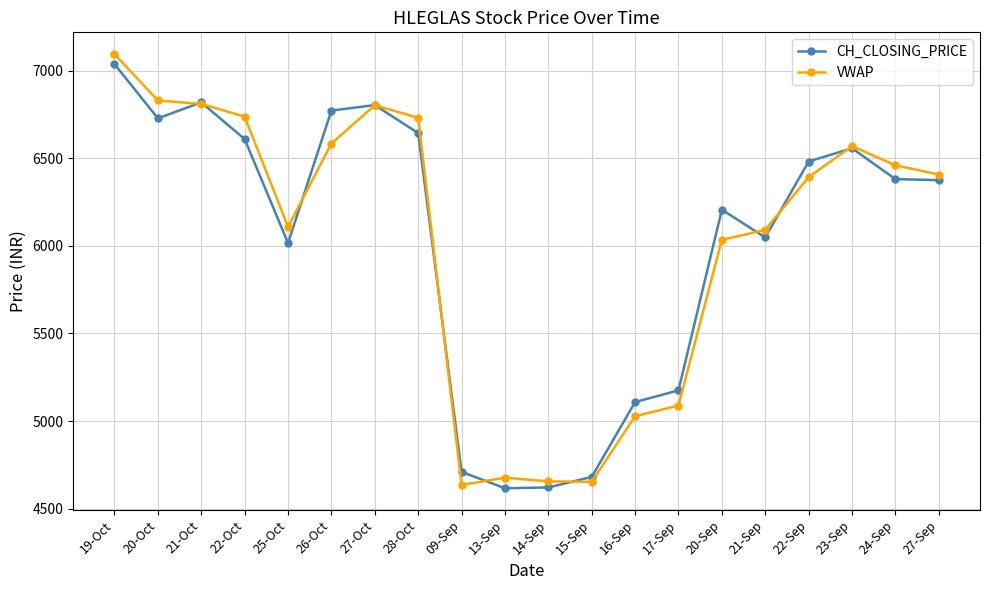

What are all the series names shown in the legend?

CH_CLOSING_PRICE, VWAP